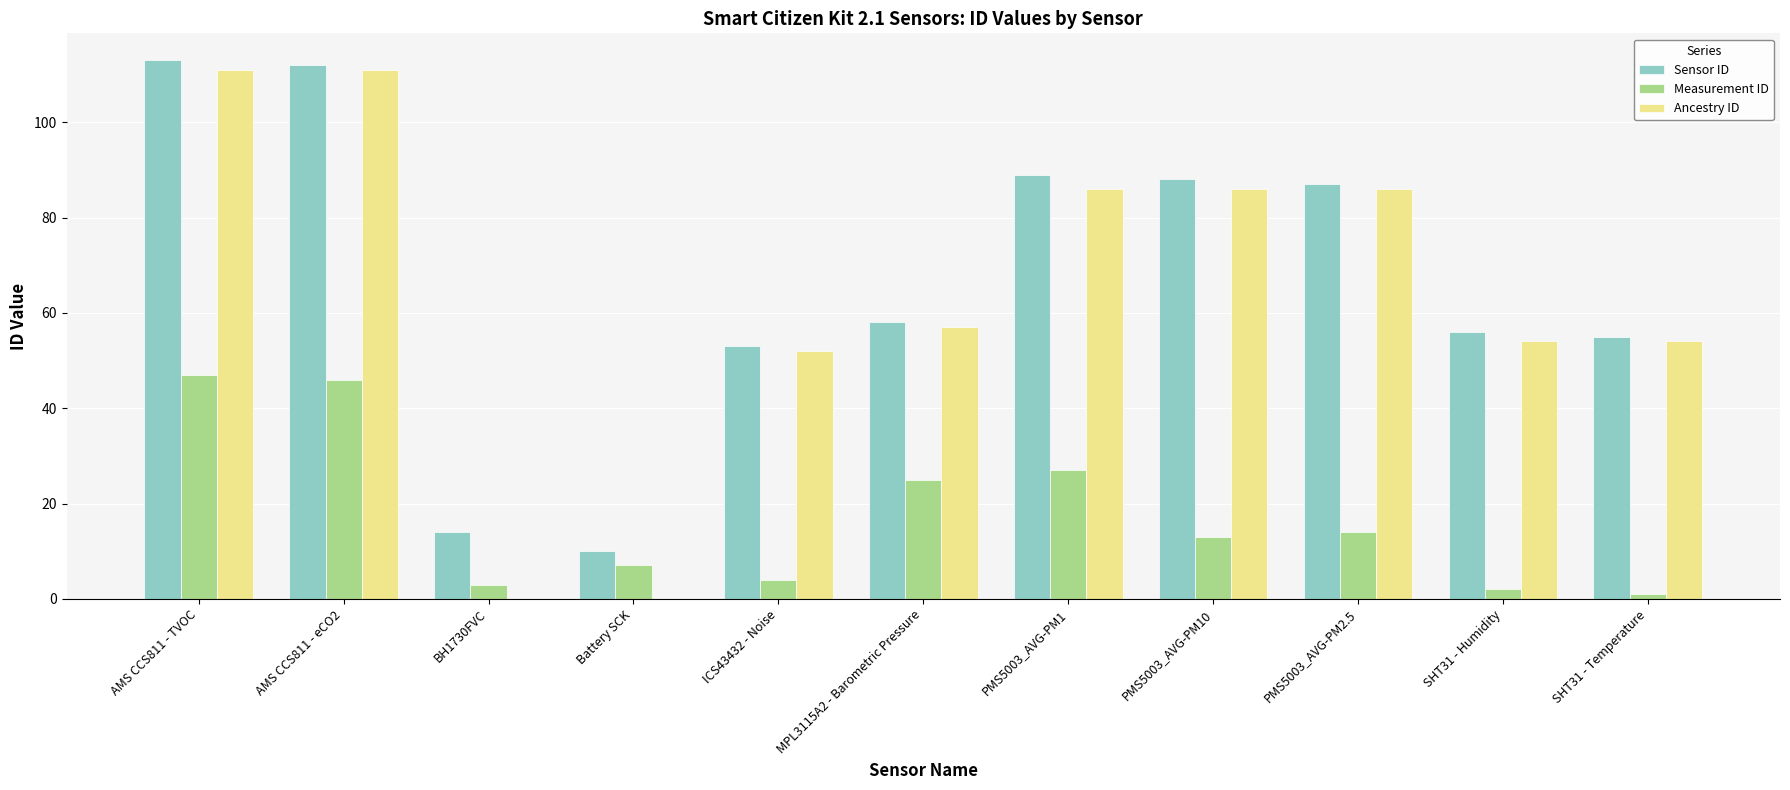

How many categories are shown in the chart?

11